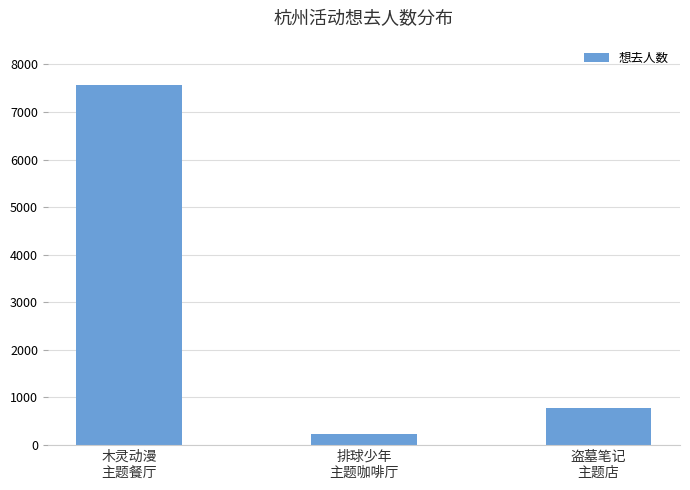

At which category does the chart reach its peak across all series?

木灵动漫
主题餐厅